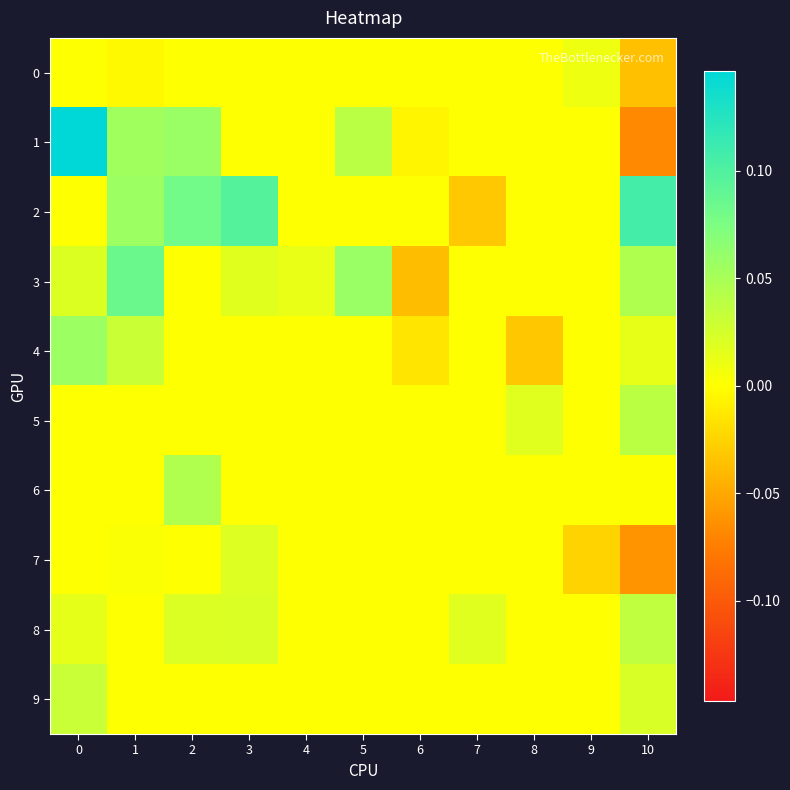

Reading right to left, extract all data points from this chart.

0: 10=-0.0	9=0.0	8=0.0	7=0.0	6=0.0	5=0.0	4=0.0	3=0.0	2=0.0	1=-0.0	0=0.0
1: 10=-0.1	9=0.0	8=0.0	7=0.0	6=-0.0	5=0.0	4=0.0	3=0.0	2=0.1	1=0.1	0=0.1
2: 10=0.1	9=0.0	8=0.0	7=-0.0	6=0.0	5=0.0	4=0.0	3=0.1	2=0.1	1=0.1	0=0.0
3: 10=0.0	9=0.0	8=0.0	7=0.0	6=-0.0	5=0.1	4=0.0	3=0.0	2=0.0	1=0.1	0=0.0
4: 10=0.0	9=0.0	8=-0.0	7=0.0	6=-0.0	5=0.0	4=0.0	3=0.0	2=0.0	1=0.0	0=0.1
5: 10=0.0	9=0.0	8=0.0	7=0.0	6=0.0	5=0.0	4=0.0	3=0.0	2=0.0	1=0.0	0=0.0
6: 10=0.0	9=0.0	8=0.0	7=0.0	6=0.0	5=0.0	4=0.0	3=0.0	2=0.0	1=0.0	0=0.0
7: 10=-0.1	9=-0.0	8=0.0	7=0.0	6=0.0	5=0.0	4=0.0	3=0.0	2=0.0	1=0.0	0=0.0
8: 10=0.0	9=0.0	8=0.0	7=0.0	6=0.0	5=0.0	4=0.0	3=0.0	2=0.0	1=0.0	0=0.0
9: 10=0.0	9=0.0	8=0.0	7=0.0	6=0.0	5=0.0	4=0.0	3=0.0	2=0.0	1=0.0	0=0.0